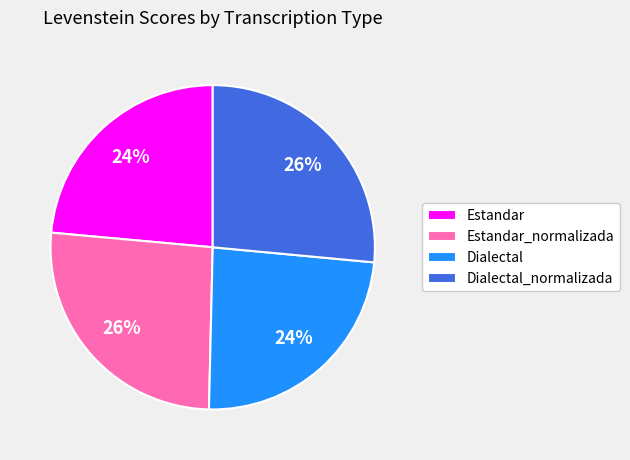

To the nearest percent, what portion does Dialectal represent?

24%